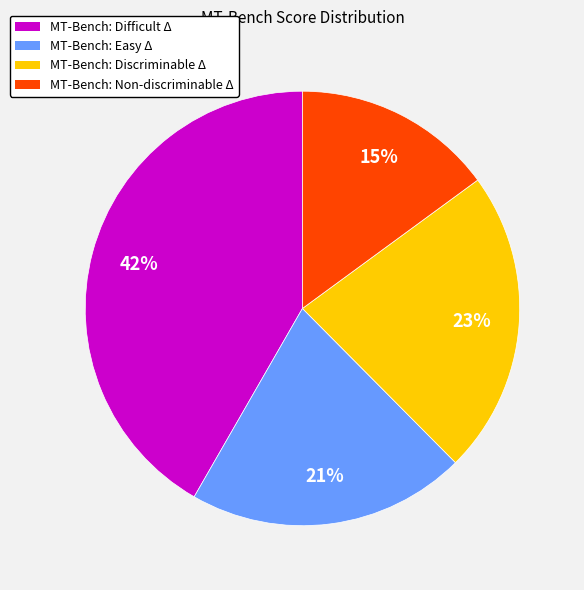

Is there a majority slice in this chart?

No